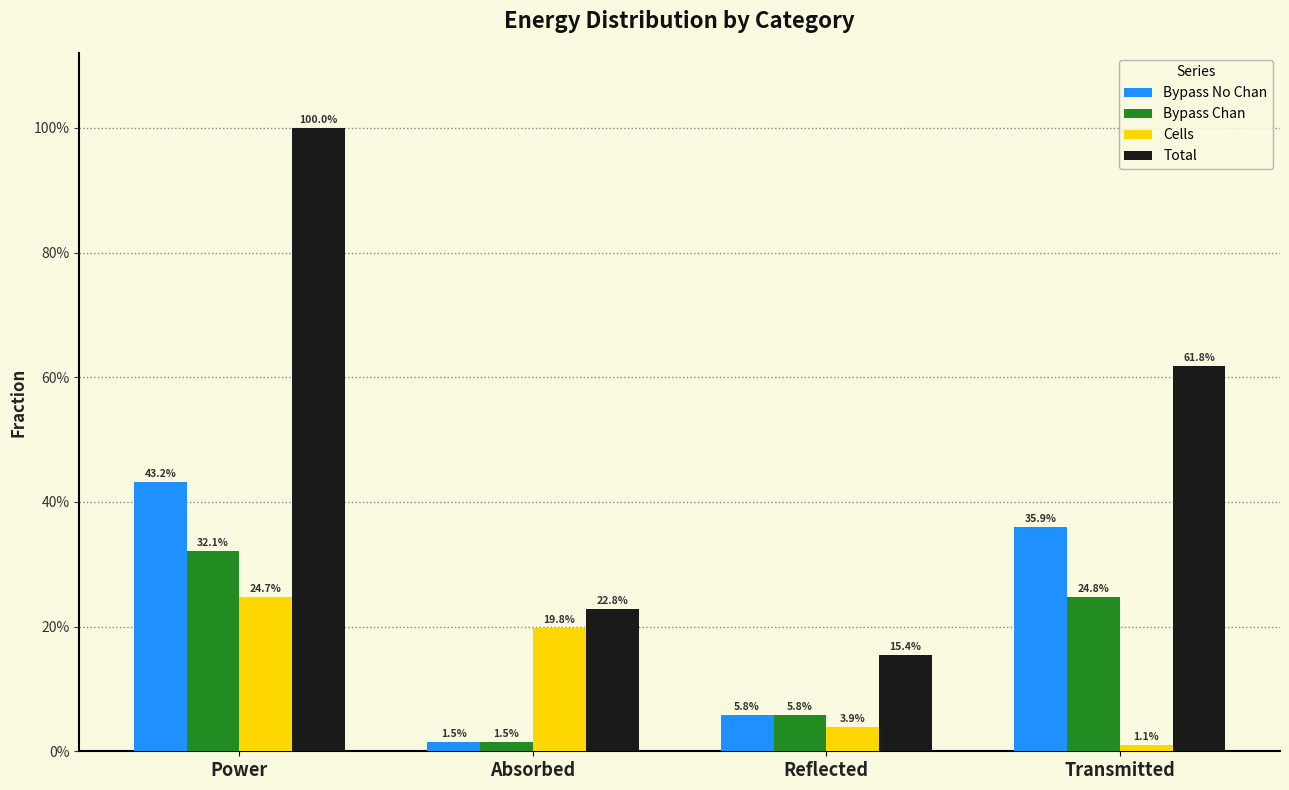

Between Absorbed and Transmitted, which series saw the biggest shift?

Total